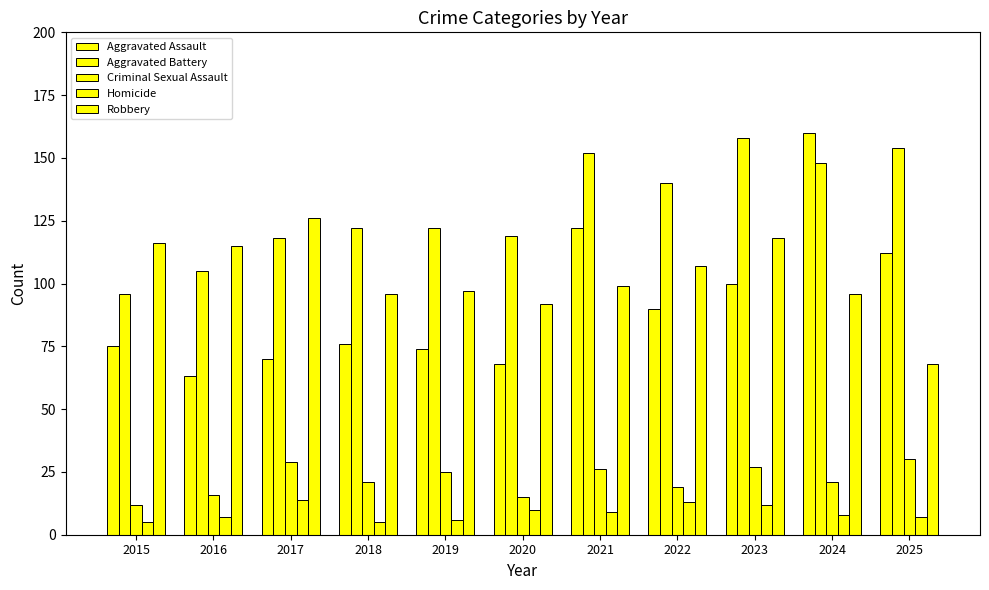

At 2021, list the series in order from smallest to largest.

Homicide, Criminal Sexual Assault, Robbery, Aggravated Assault, Aggravated Battery